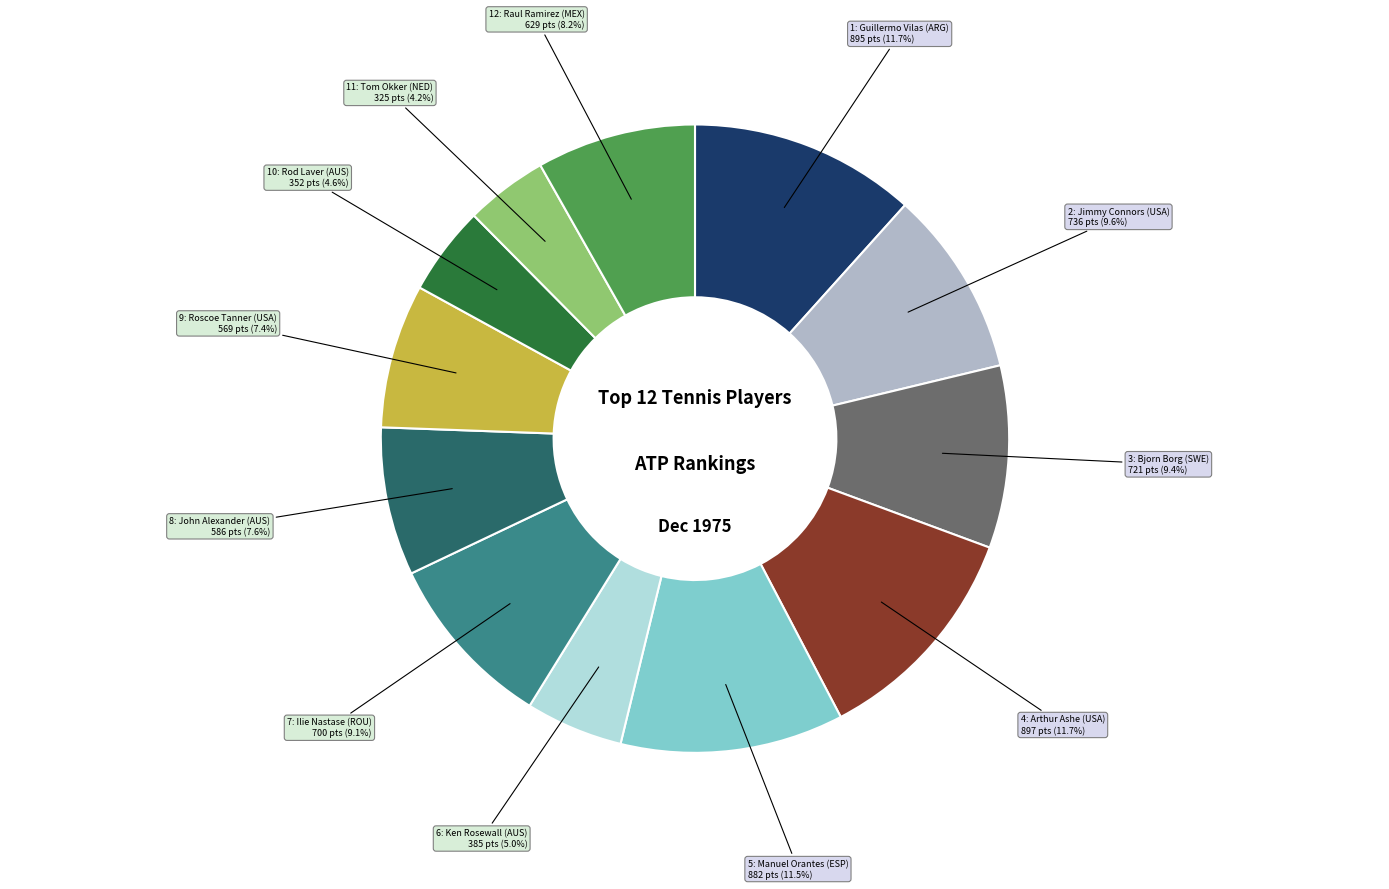

Is there a majority slice in this chart?

No